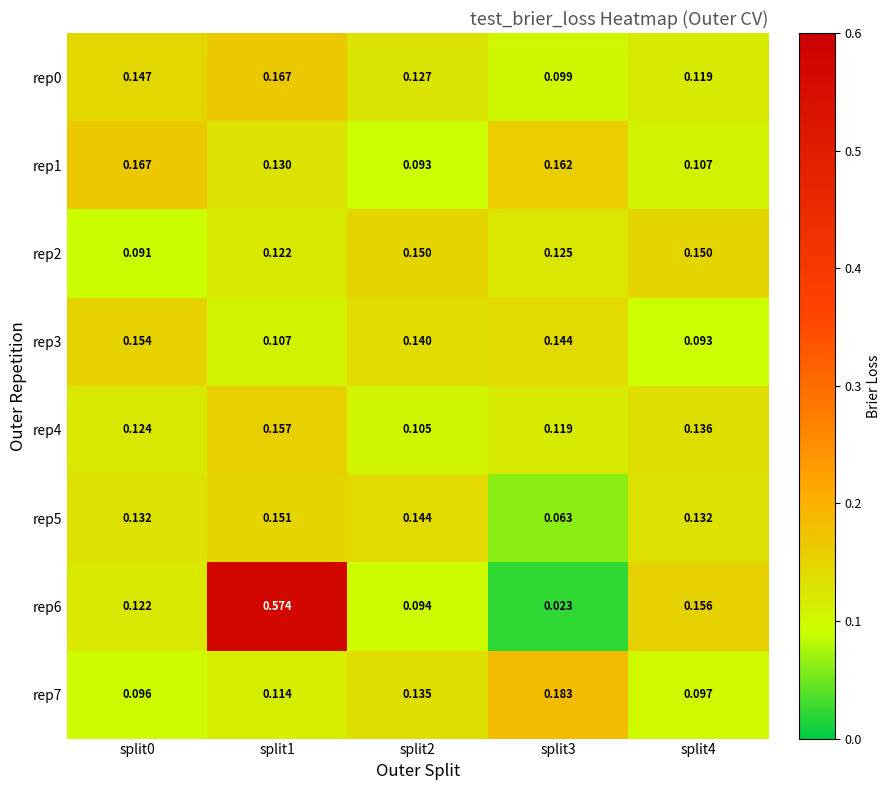

Is the value of rep5 at split4 greater than the value of rep6 at split0?

Yes